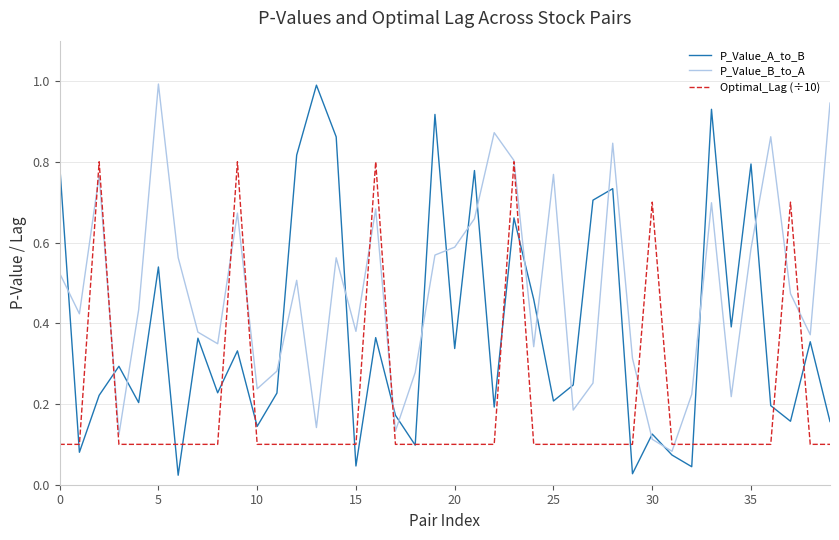

List the series in order of their overall mean, lowest first.

Optimal_Lag (÷10), P_Value_A_to_B, P_Value_B_to_A